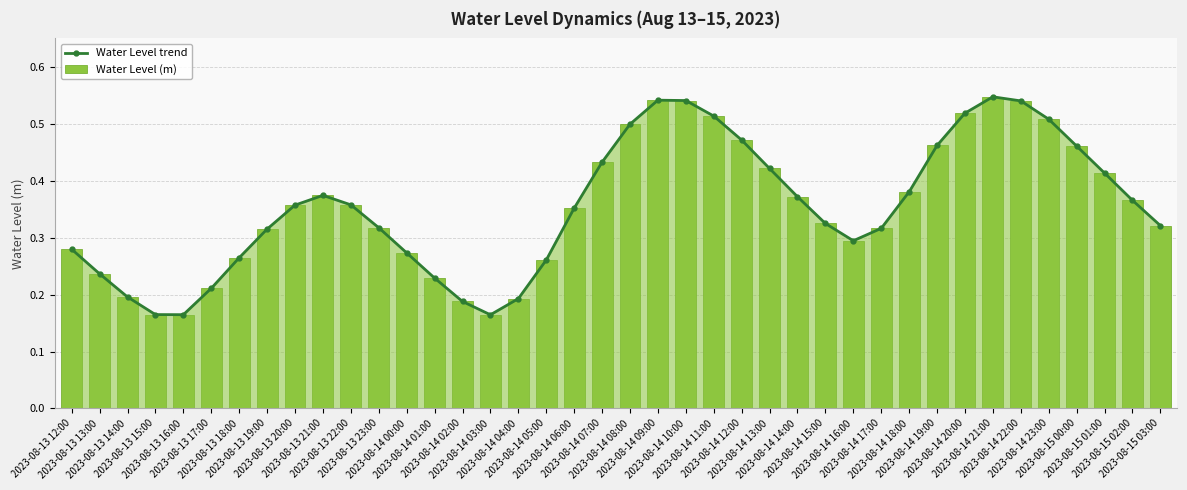

How many Water Level trend values are between 0 and 1?

40